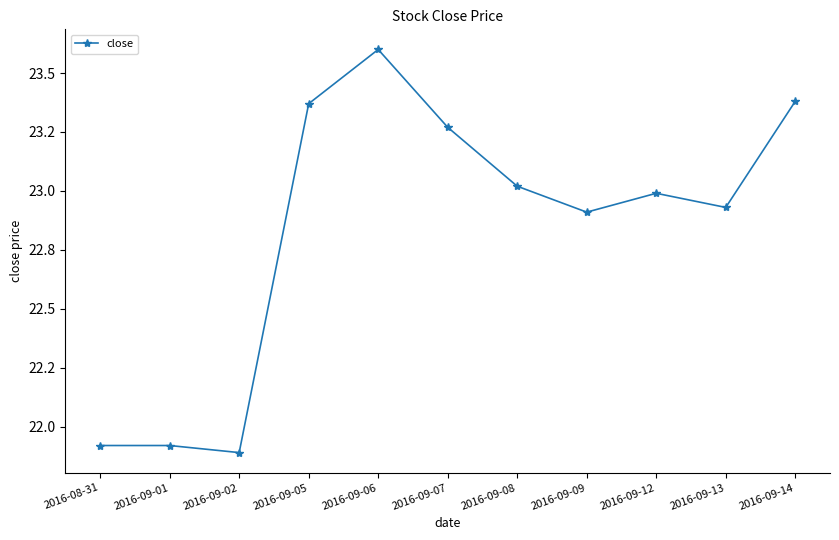

True or false: there are more than 0 points higher than both neighbors.

True